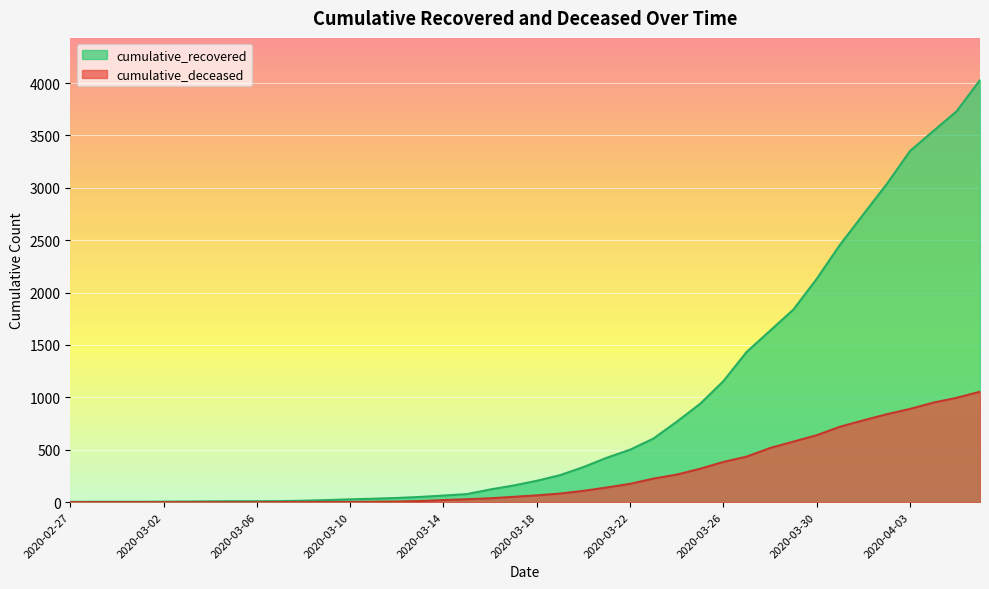

What is the total value across all series at 2020-03-17?

210